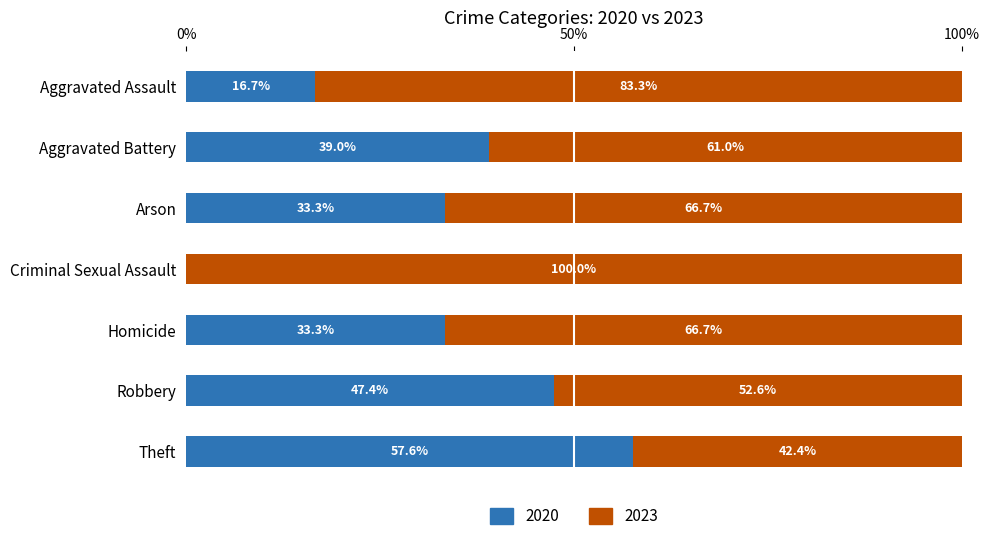

What is the total value across all series at Criminal Sexual Assault?

100.0